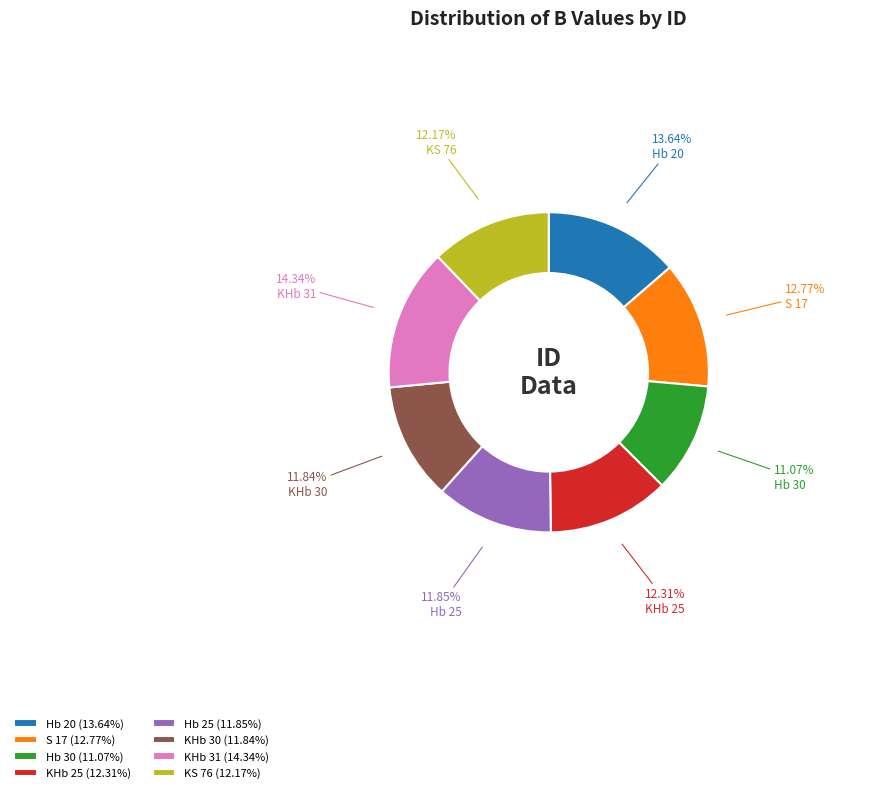

Is it true that Hb 25 is 19% of the pie?

False